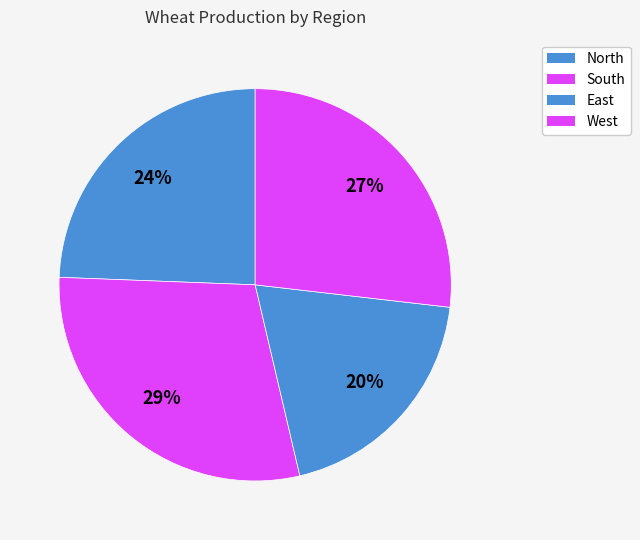

Combined, what portion of the pie is West and South?

56.1%